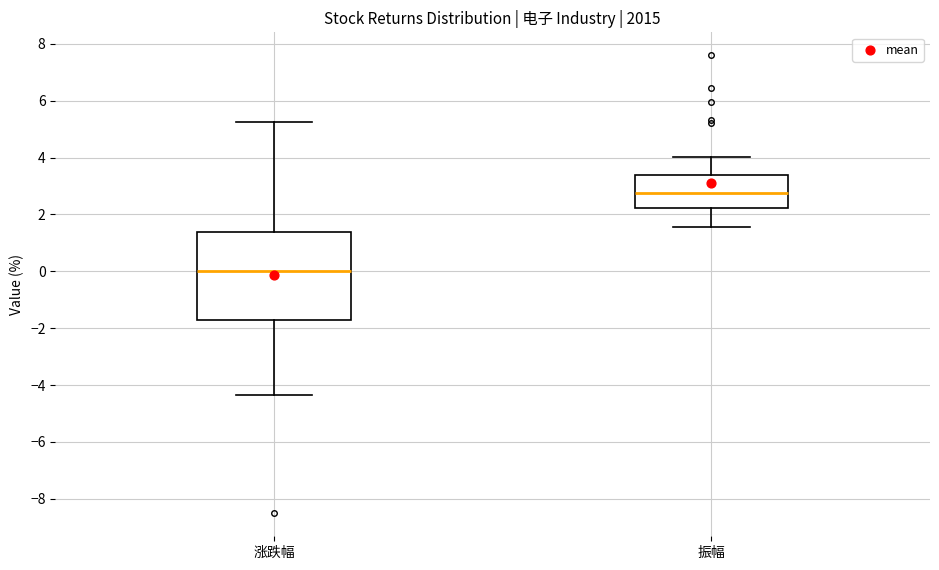

Which box is the tallest, from its lower edge to its upper edge?

涨跌幅